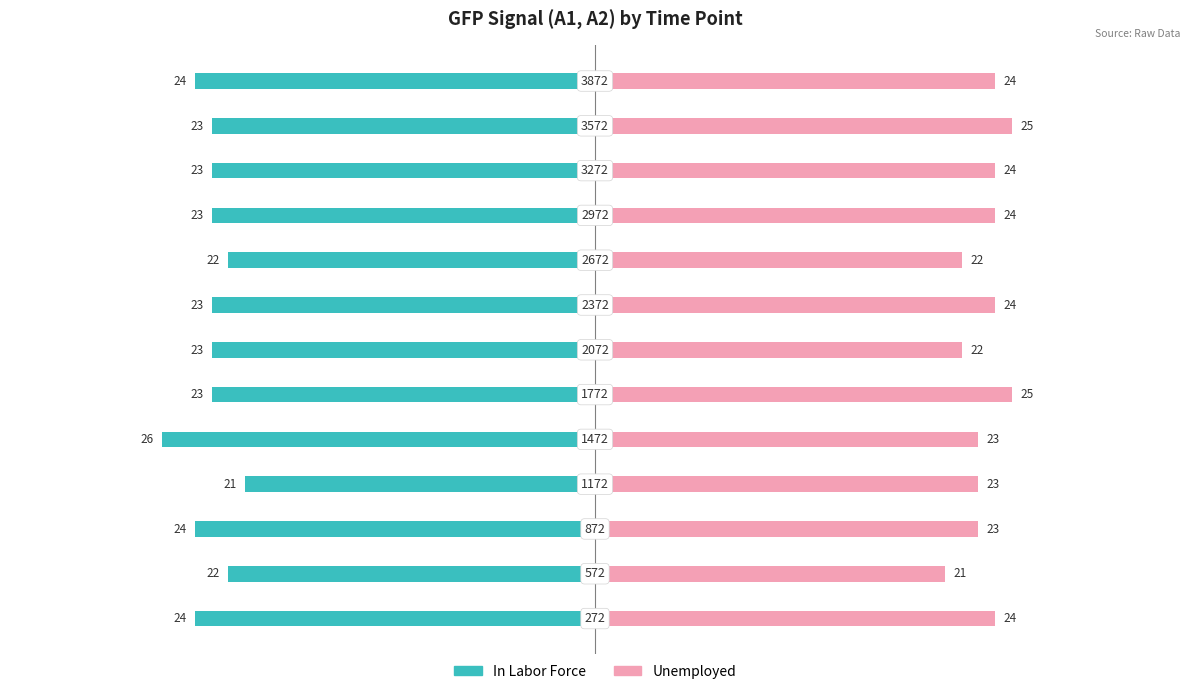

What are all the series names shown in the legend?

In Labor Force, Unemployed